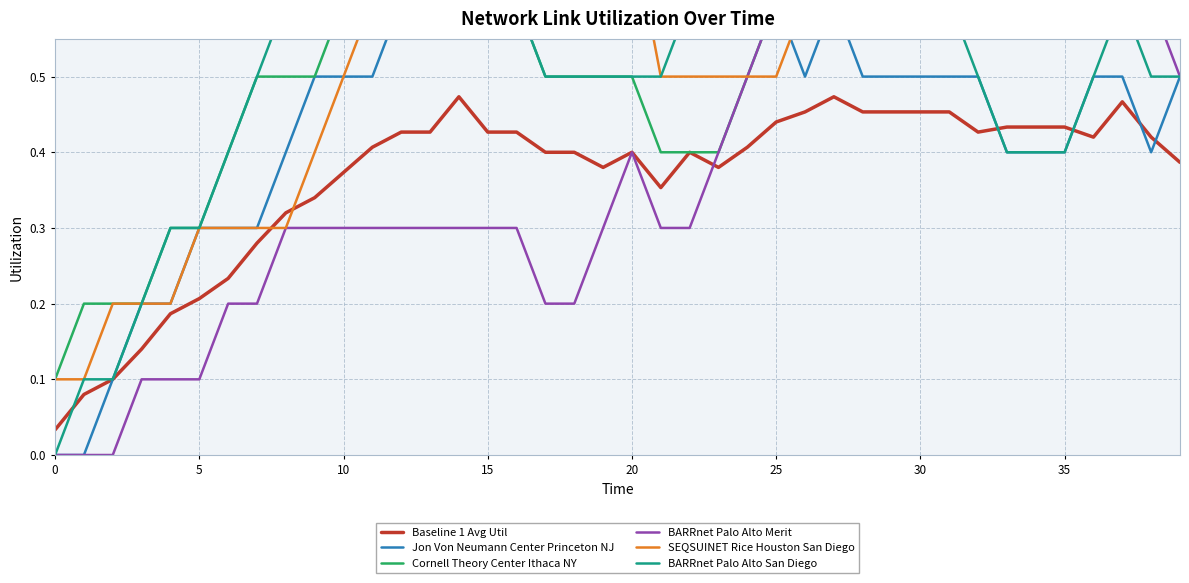

True or false: SEQSUINET Rice Houston San Diego and BARRnet Palo Alto Merit intersect in this chart.

False